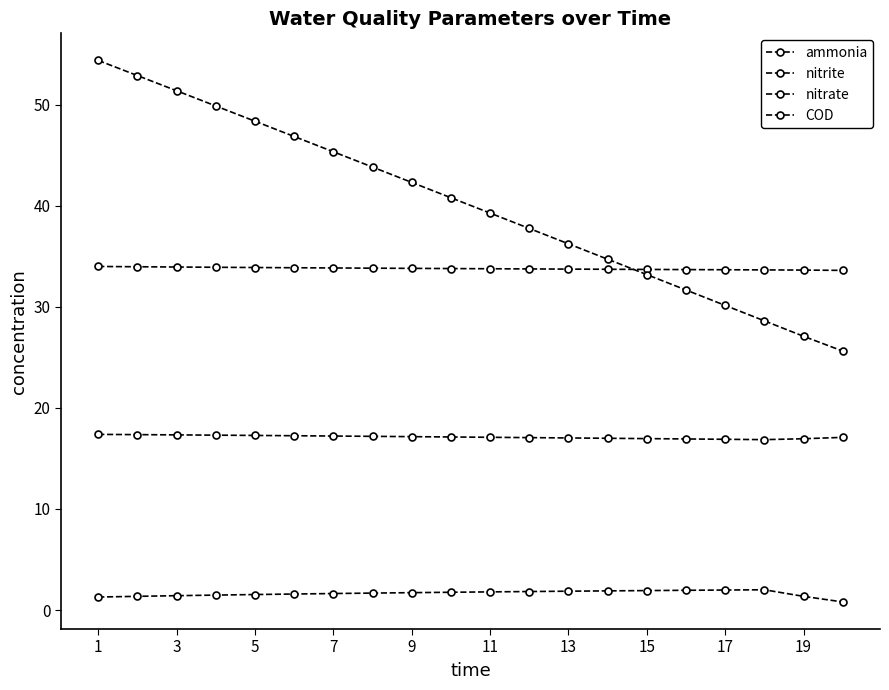

How many lines are shown in the chart?

4